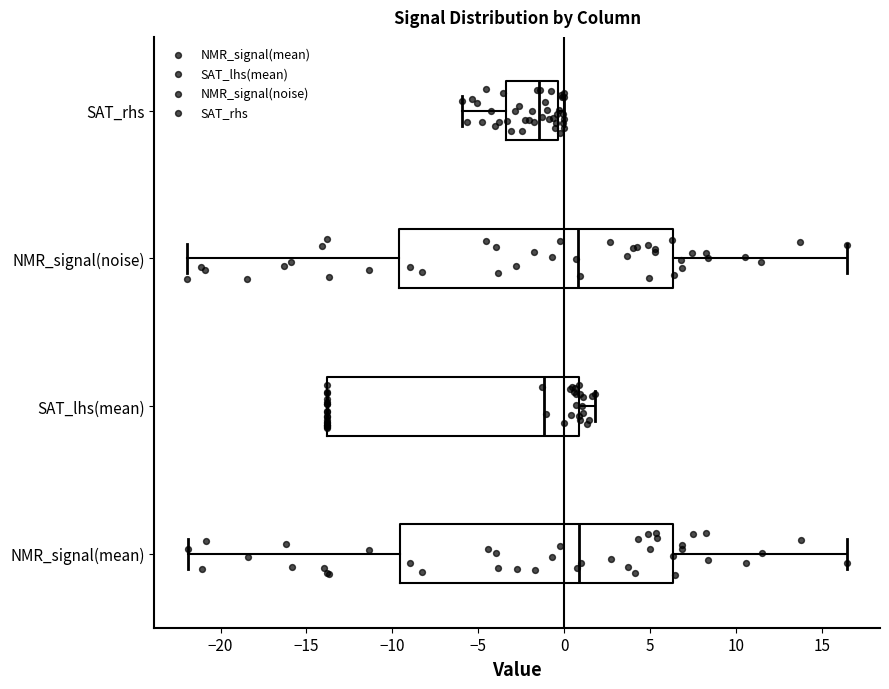

Reading bottom to top, transcribe this box plot: for each box, give where its median line is, the range the box spans, and where its two whiskers end, as read against the x-axis. The values are not printed on the chart, so give them approximately, as read against the axis.

NMR_signal(mean): median 1.0, box -9.5 to 6.5, whiskers -22.0 to 16.5
SAT_lhs(mean): median -1.0, box -14.0 to 1.0, whiskers -14.0 to 2.0
NMR_signal(noise): median 1.0, box -9.5 to 6.5, whiskers -22.0 to 16.5
SAT_rhs: median -1.5, box -3.5 to -0.5, whiskers -6.0 to 0.0